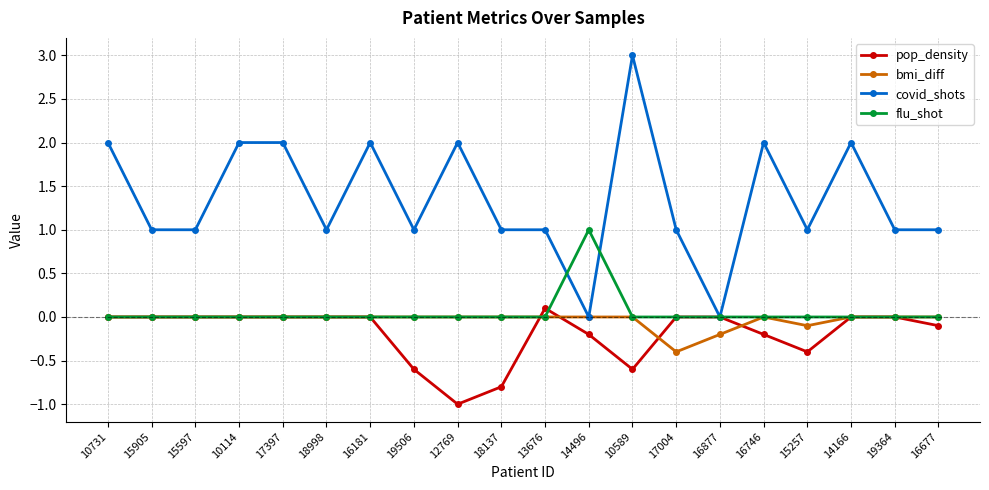

Which series has the widest spread of values?

covid_shots